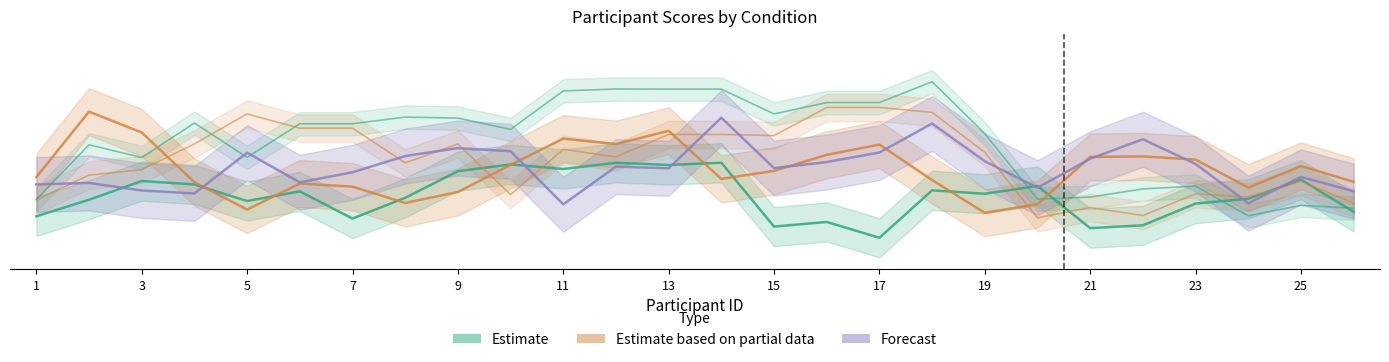

Is it true that Estimate (TBL) equals 0.3 at 15?

False